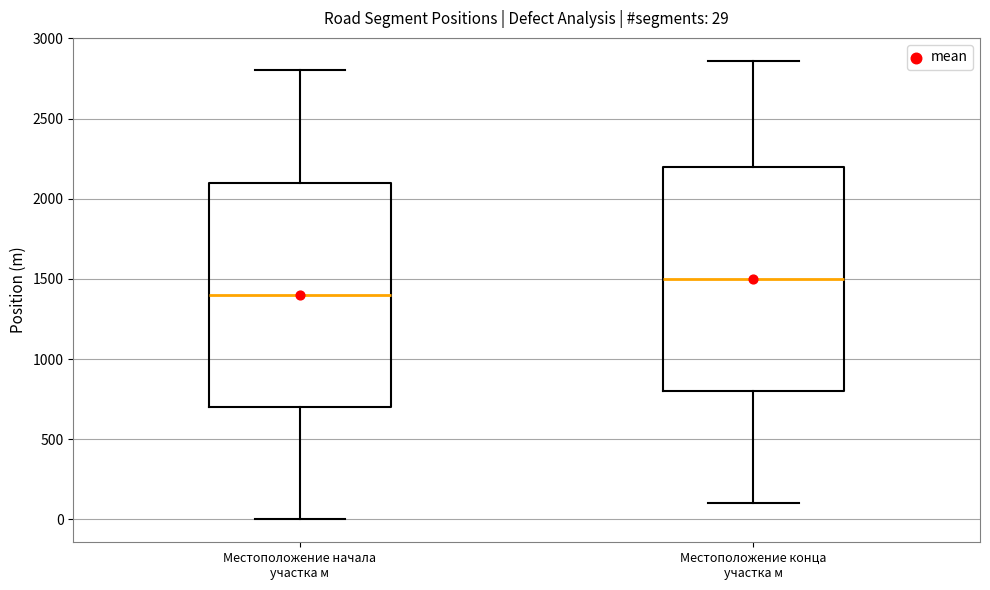

Which box has the highest median line?

Местоположение конца участка м